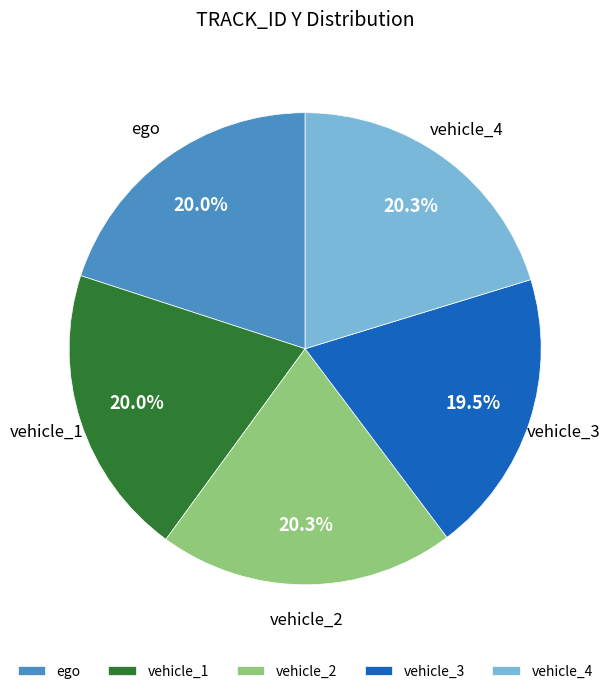

Is vehicle_2 the majority of the pie?

No